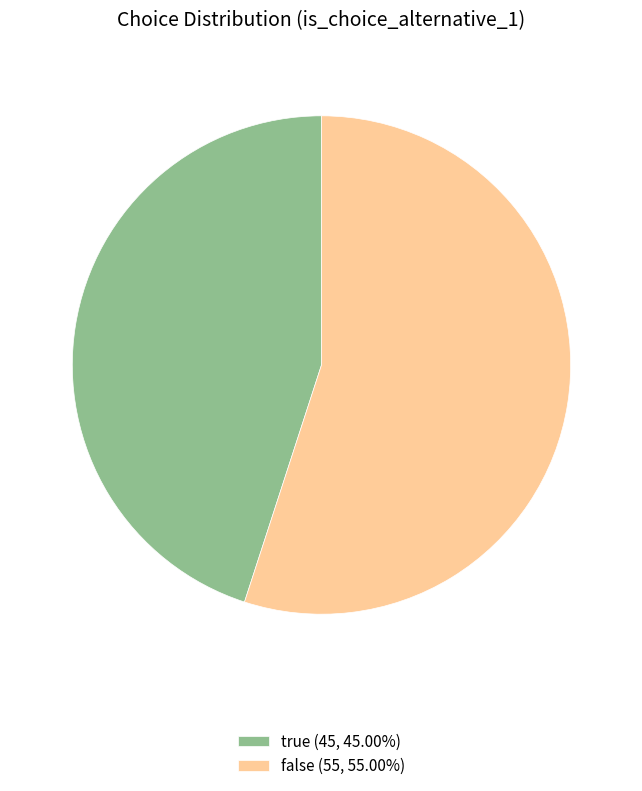

Which category has the biggest portion of the pie?

false